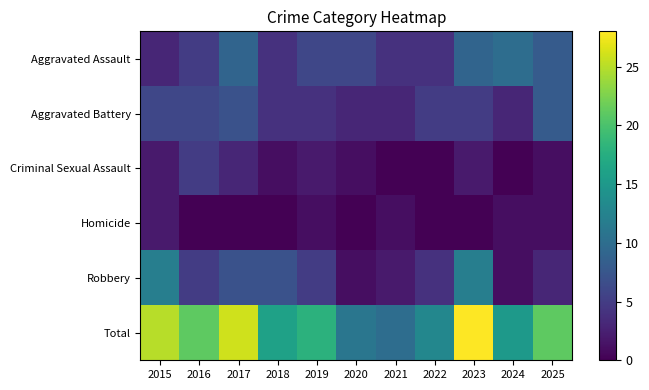

Reading left to right, extract all data points from this chart.

Aggravated Assault: 2015=3	2016=5	2017=9	2018=4	2019=6	2020=6	2021=4	2022=4	2023=9	2024=10	2025=8
Aggravated Battery: 2015=6	2016=6	2017=7	2018=4	2019=4	2020=3	2021=3	2022=5	2023=5	2024=3	2025=8
Criminal Sexual Assault: 2015=2	2016=5	2017=3	2018=1	2019=2	2020=1	2021=0	2022=0	2023=2	2024=0	2025=1
Homicide: 2015=2	2016=0	2017=0	2018=0	2019=1	2020=0	2021=1	2022=0	2023=0	2024=1	2025=1
Robbery: 2015=12	2016=5	2017=7	2018=7	2019=5	2020=1	2021=2	2022=4	2023=12	2024=1	2025=3
Total: 2015=25	2016=21	2017=26	2018=16	2019=18	2020=11	2021=10	2022=13	2023=28	2024=15	2025=21